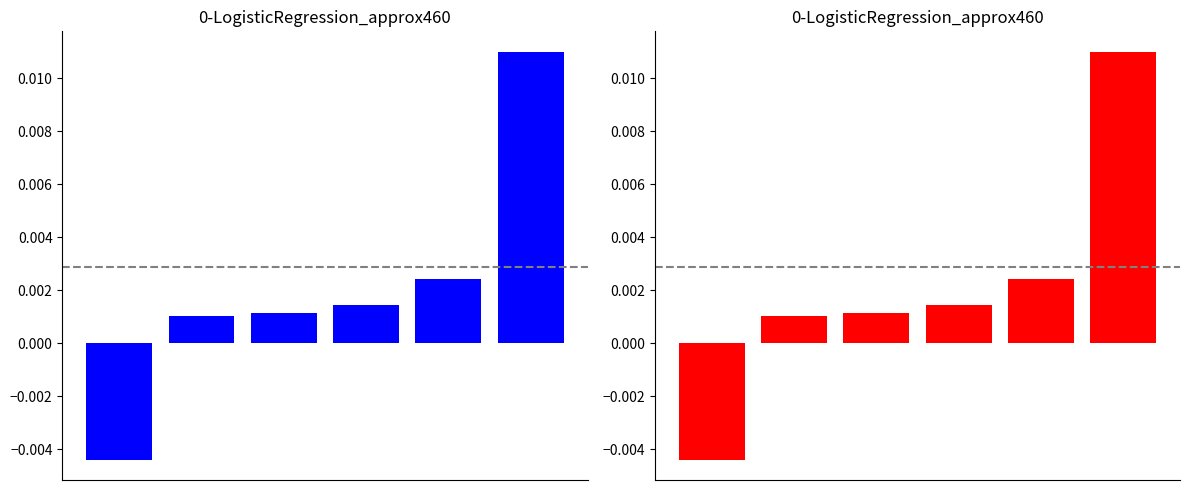

True or false: the data shows 0.0 at 3.

False